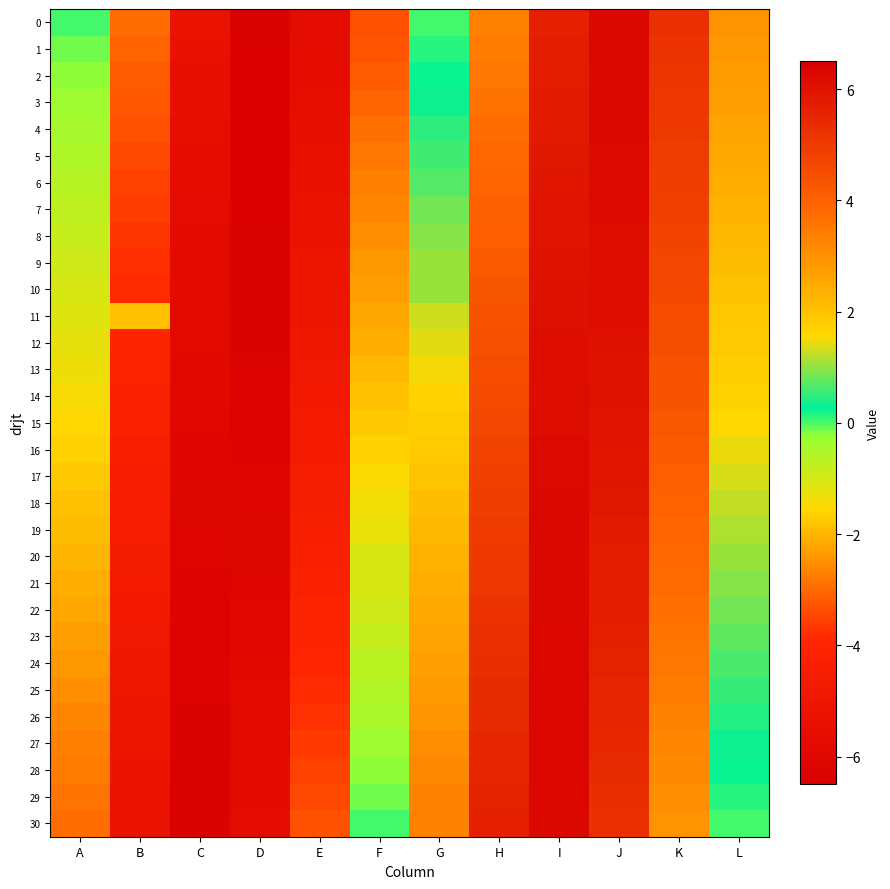

At which category is the sum across all series the highest?

I